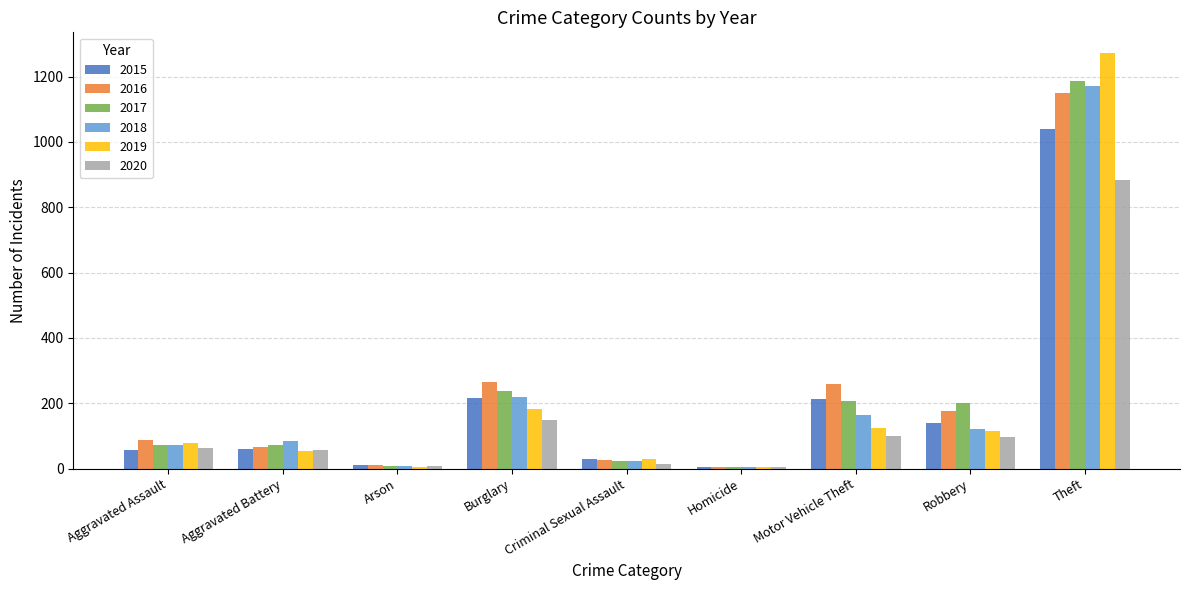

What are all the series names shown in the legend?

2015, 2016, 2017, 2018, 2019, 2020